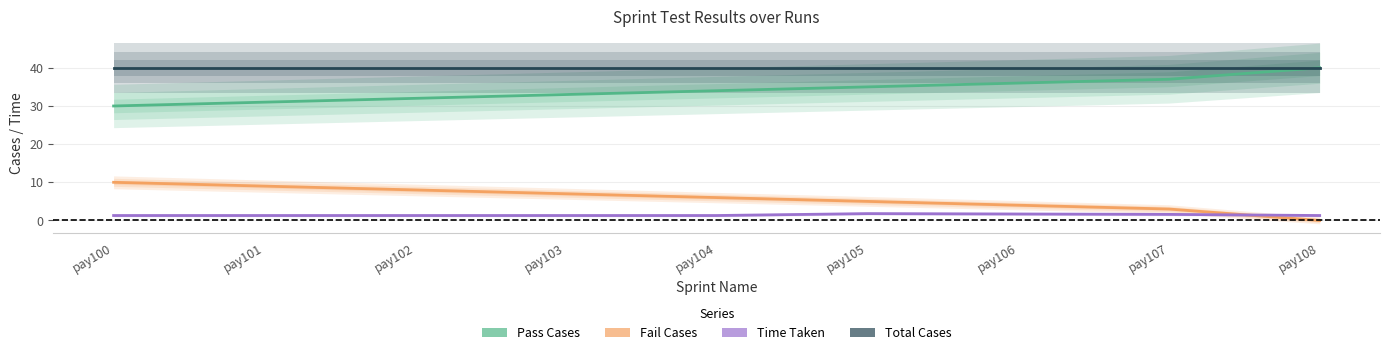

What is the total value across all series at pay104?

81.3